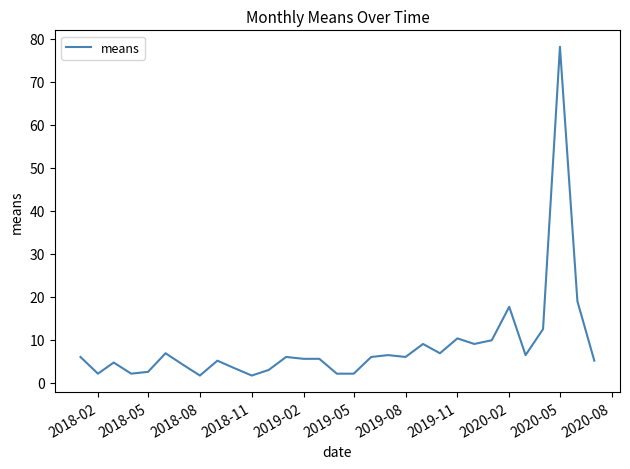

What is the difference between the maximum and minimum values?

76.4